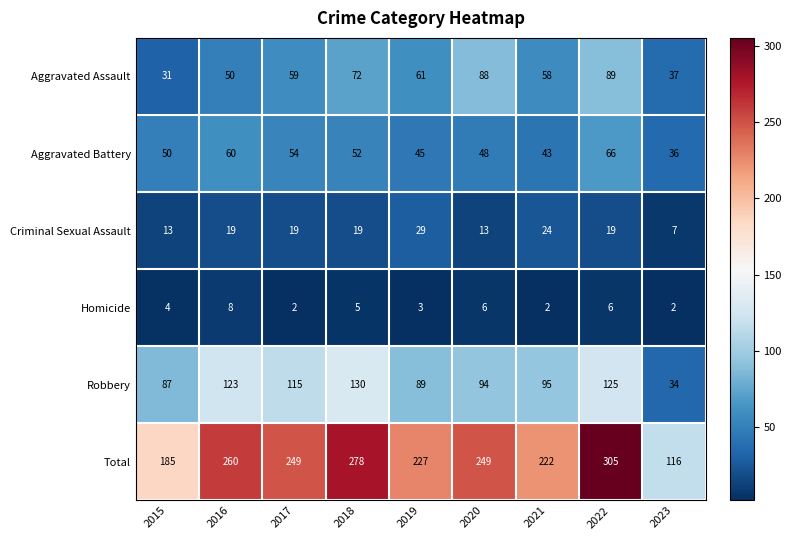

What is the smallest value displayed?

2